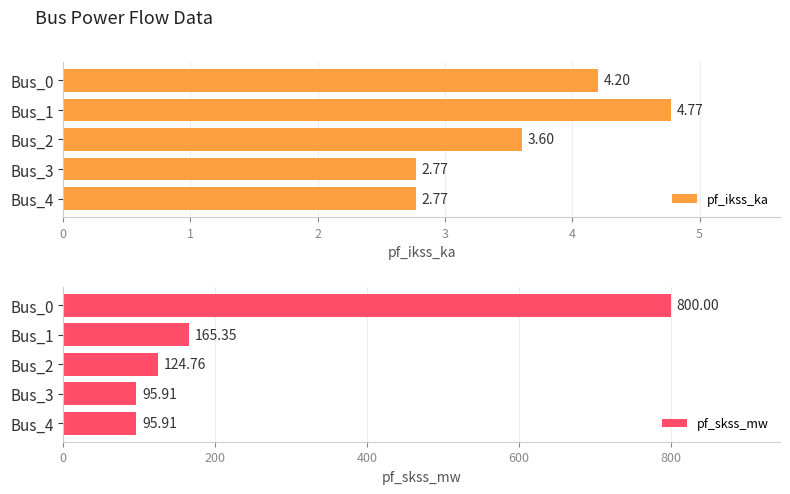

Reading left to right, list all the values displayed in this chart.

pf_ikss_ka: 4.2	4.8	3.6	2.8	2.8
pf_skss_mw: 800.0	165.3	124.8	95.9	95.9